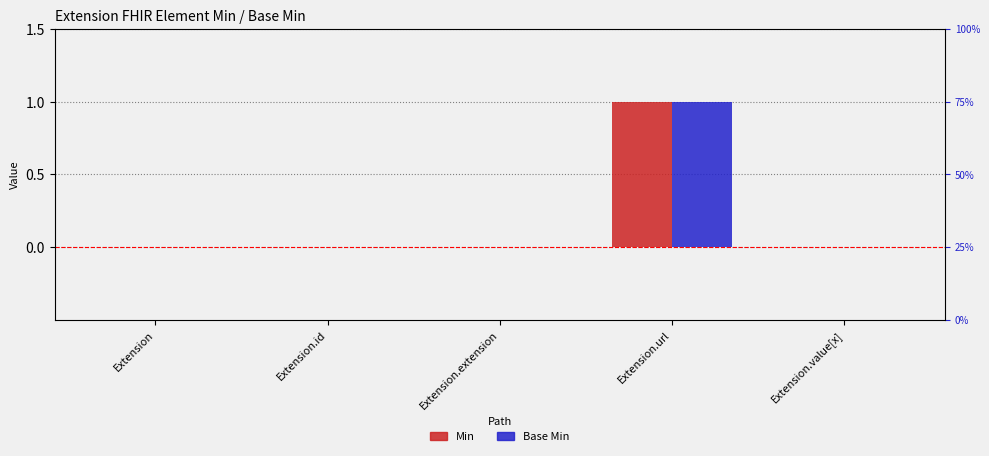

Which has a higher value, Extension.extension or Extension.url?

Extension.url